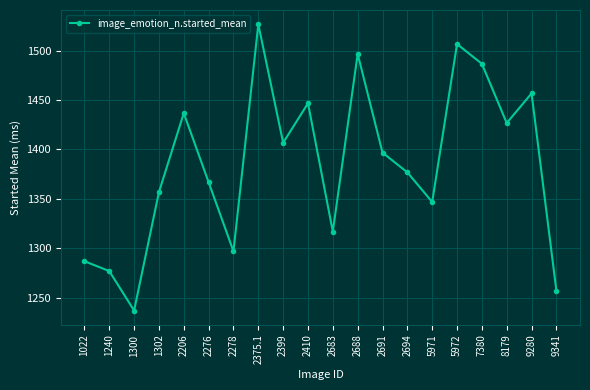

What is the average value?

1385.2